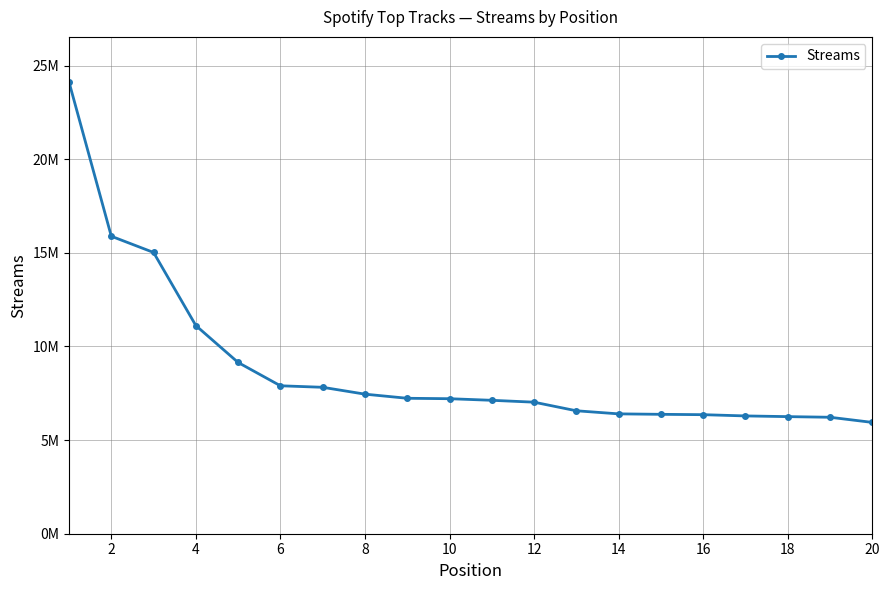

Does the chart have visible grid lines?

Yes